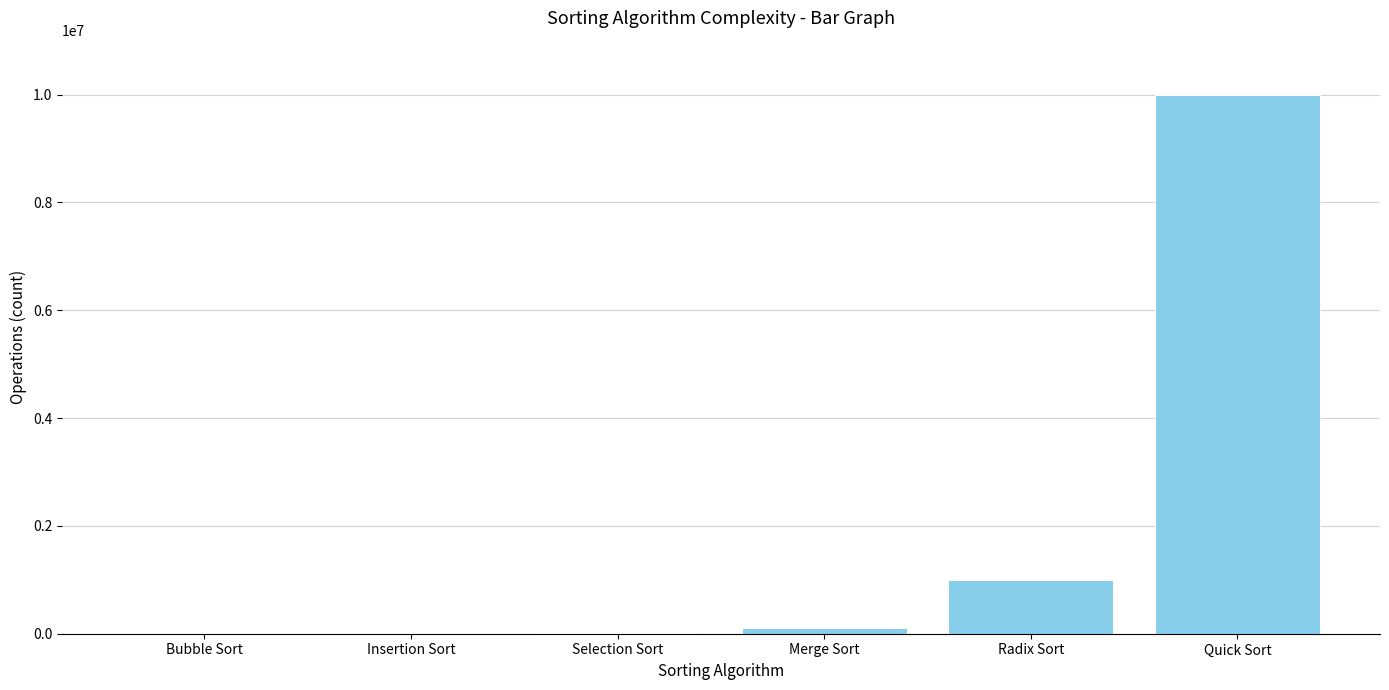

What is the maximum value shown in the chart?

10000000